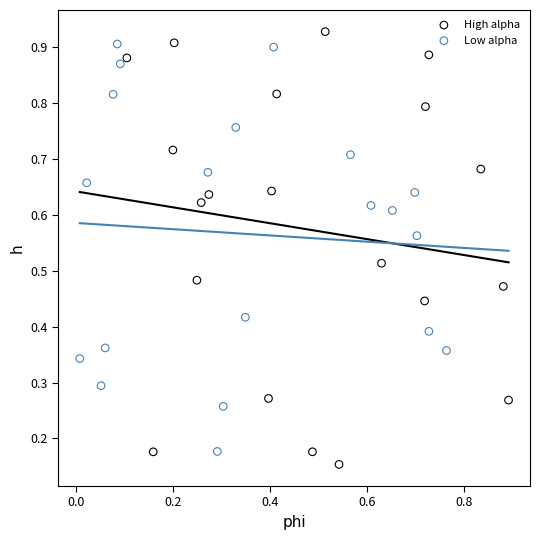

Which series has the widest spread of Y values?

High alpha